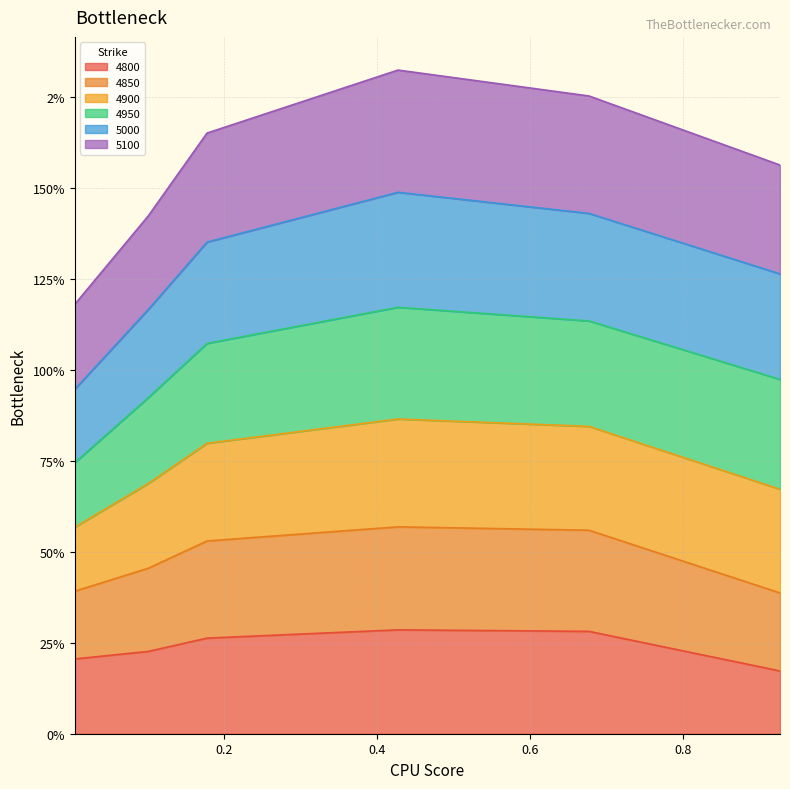

Where is the first local maximum for 4800?

0.4273972602739726